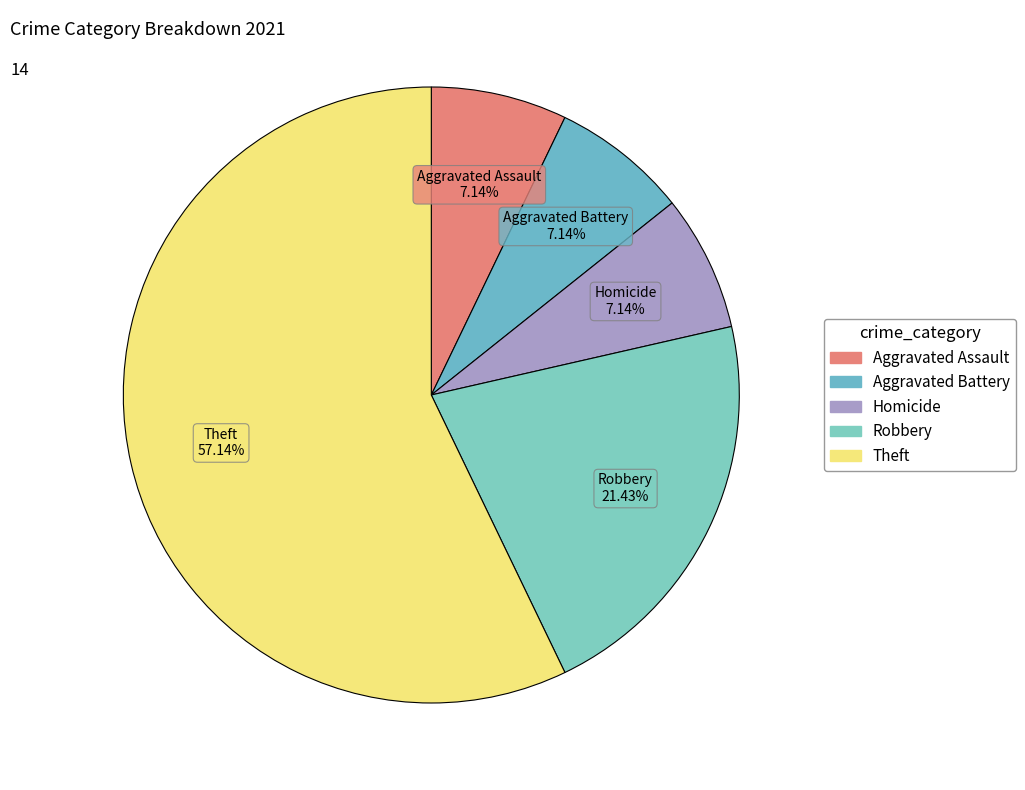

To the nearest percent, what is the combined percentage of Homicide and Robbery?

29%